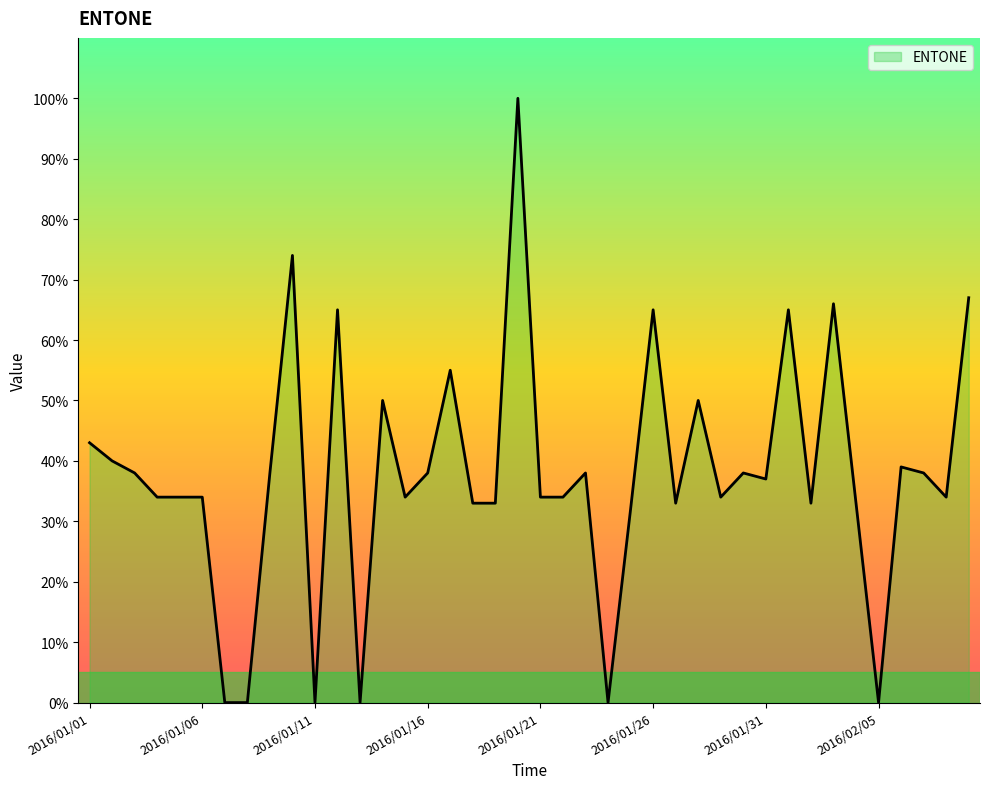

What is the maximum value shown in the chart?

100